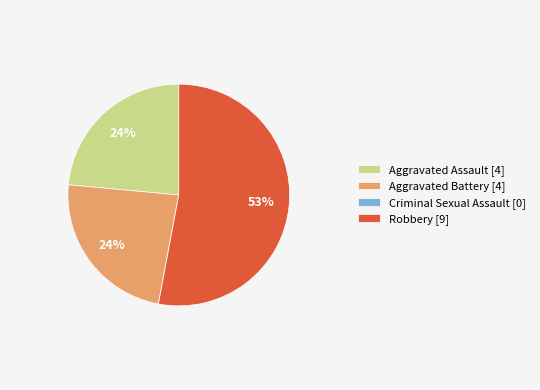

What percentage is the Aggravated Assault [4] slice, to the nearest percent?

24%